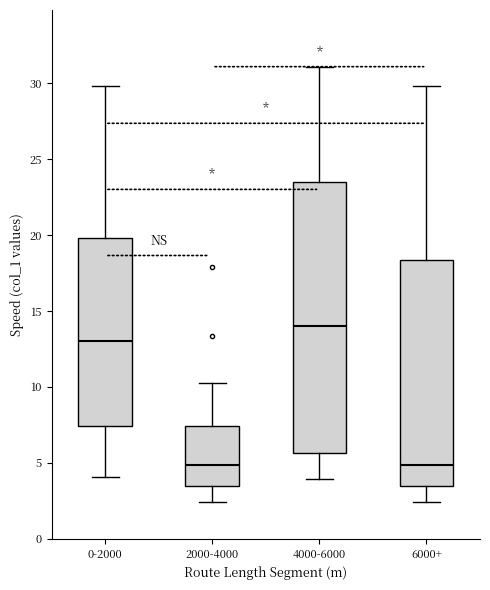

Comparing the boxes themselves (not the whiskers), which one is the tallest?

4000-6000